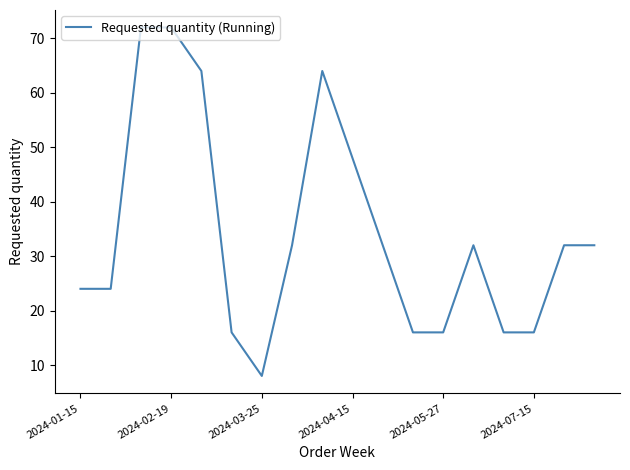

Does the chart display data point markers on the line(s)?

No